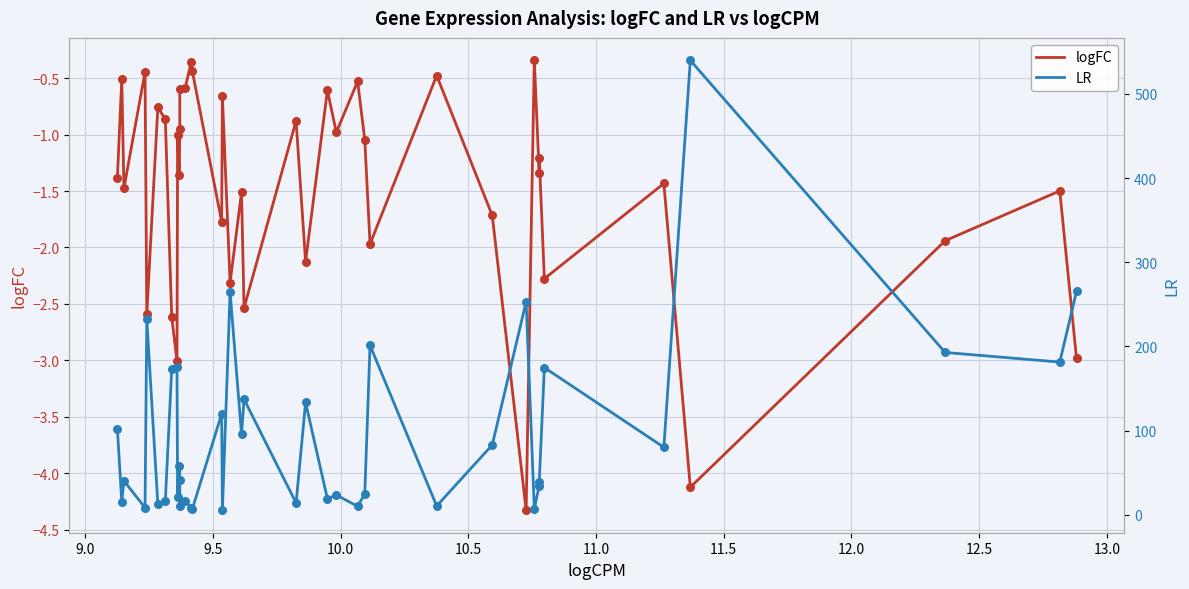

What are all the series names shown in the legend?

logFC, LR